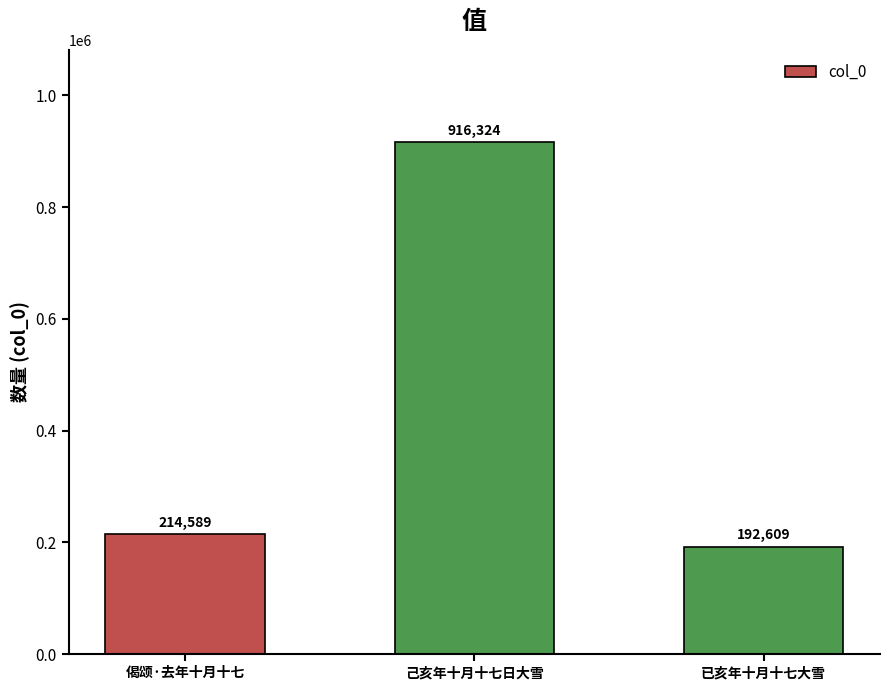

Reading left to right, what are all the values shown in this chart?

偈颂·去年十月十七=214589	己亥年十月十七日大雪=916324	已亥年十月十七大雪=192609